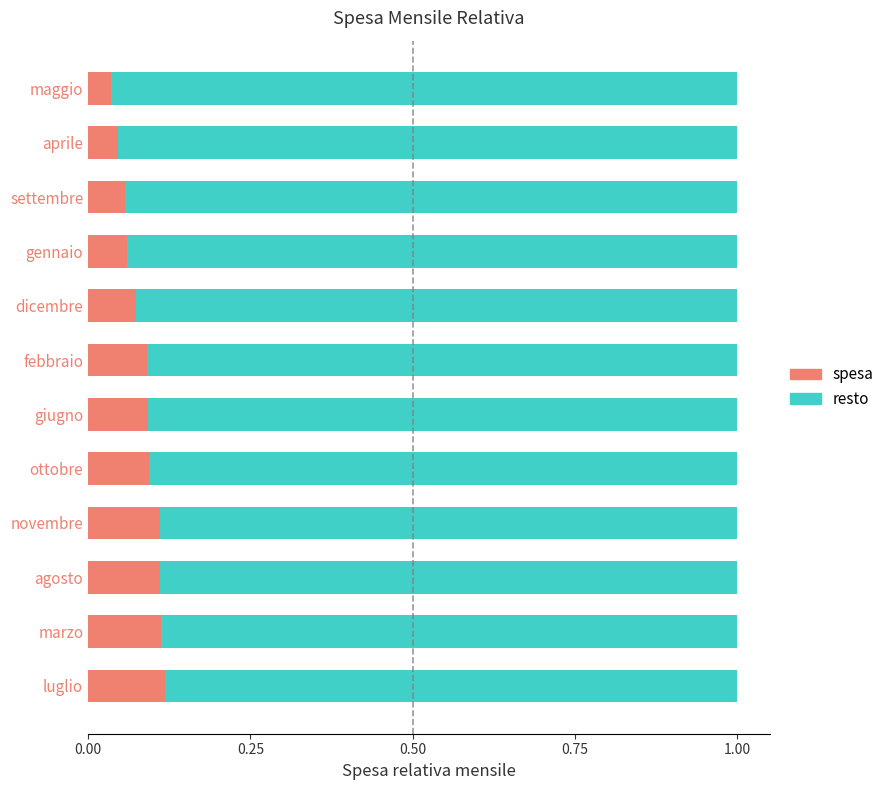

Count the spesa values in the range 0 to 1.

12